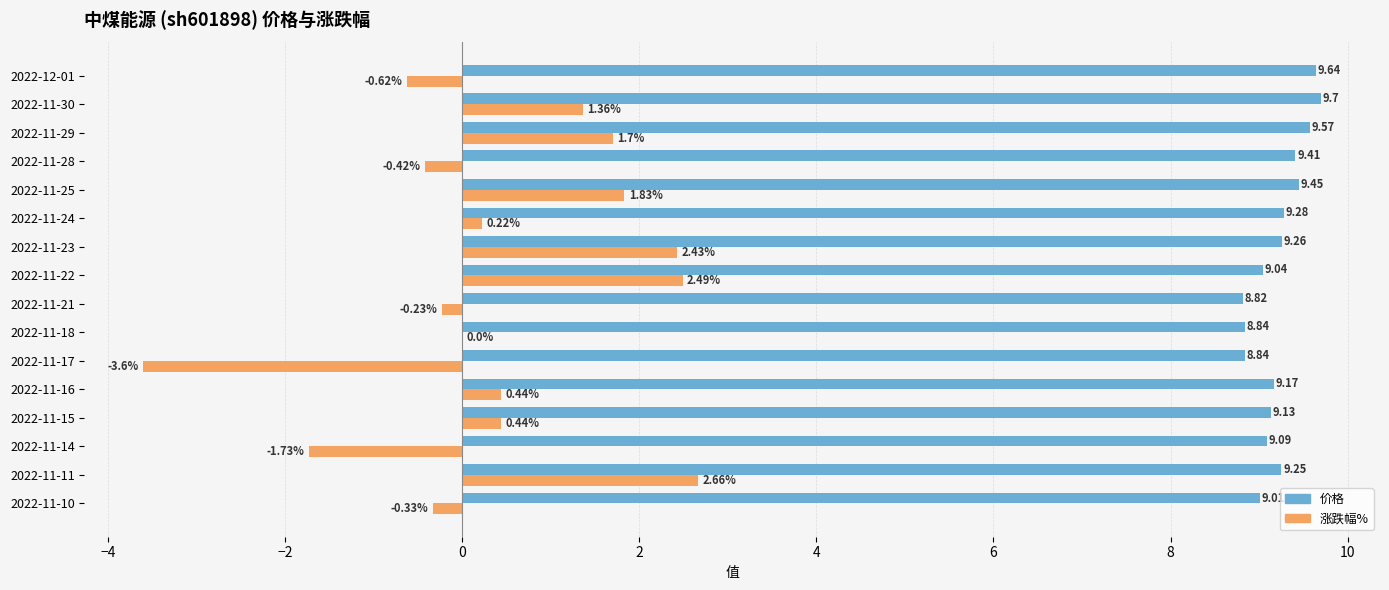

What is the sum of the 涨跌幅% values at 2022-11-25 and 2022-11-11?

4.5